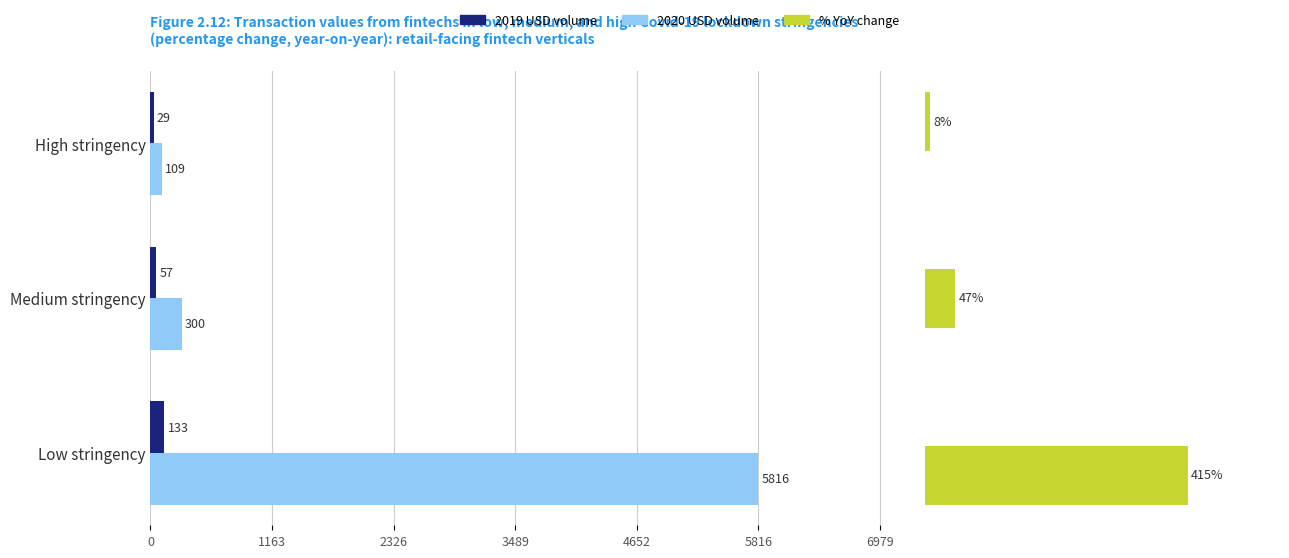

What is the sum of all 2020 USD volume values?

6225